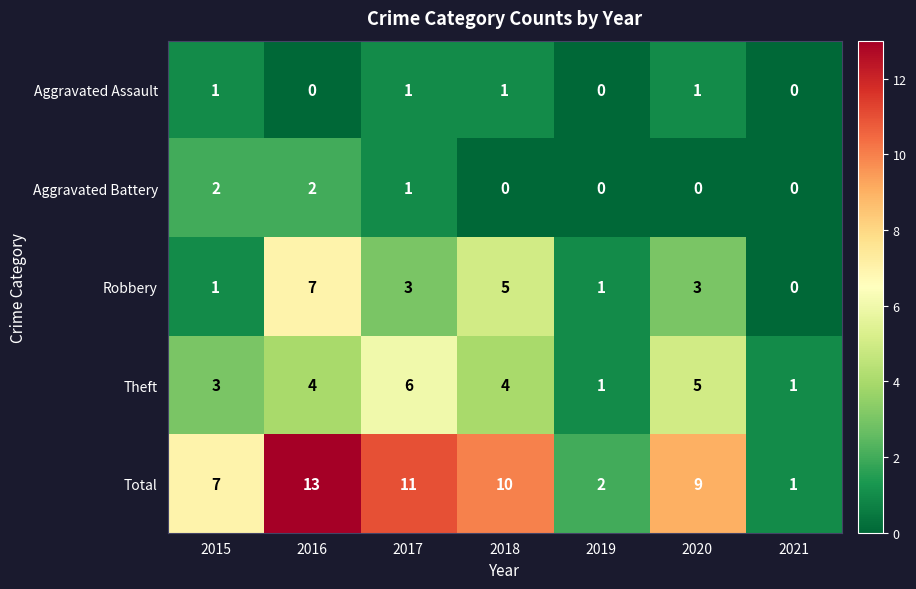

What is the difference between the highest and lowest values at 2021?

1